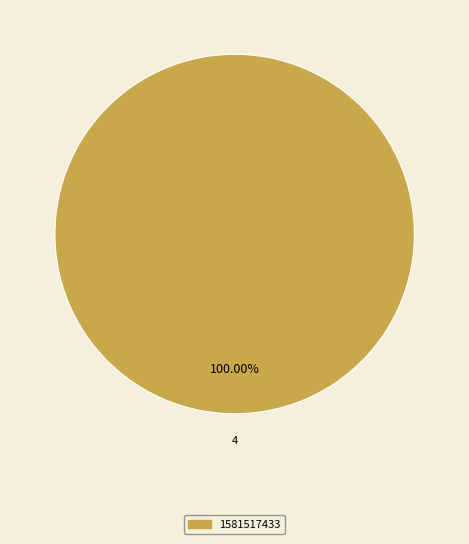

Is there a majority slice in this chart?

Yes